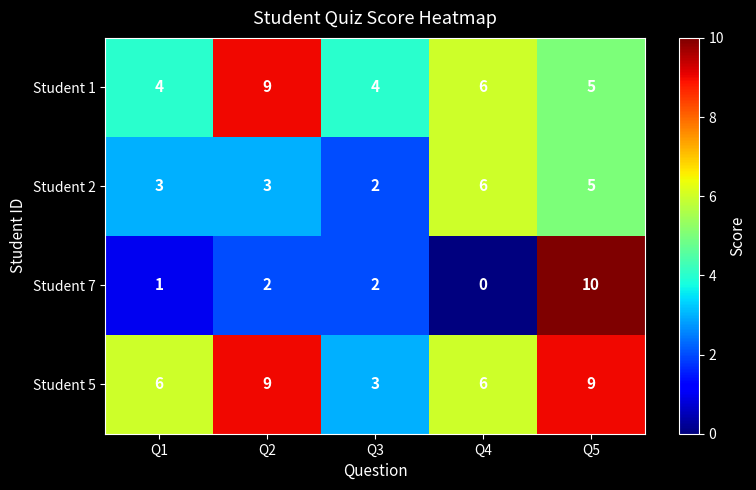

Reading left to right, what are all the values shown in this chart?

Student 1: 4	9	4	6	5
Student 2: 3	3	2	6	5
Student 7: 1	2	2	0	10
Student 5: 6	9	3	6	9